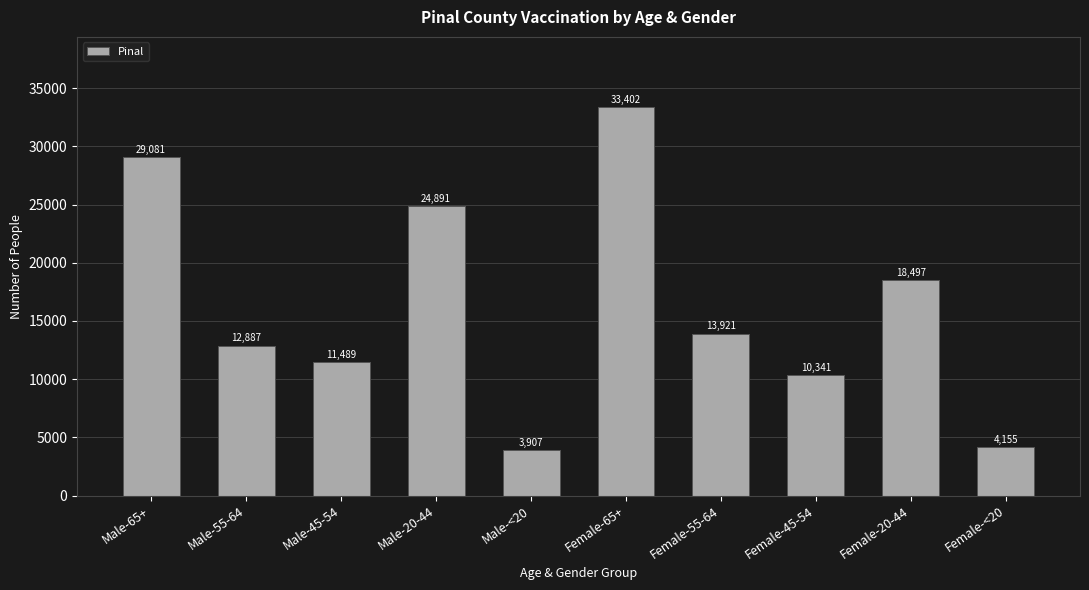

What is the change in value from Female-45-54 to Female-<20?

-6186